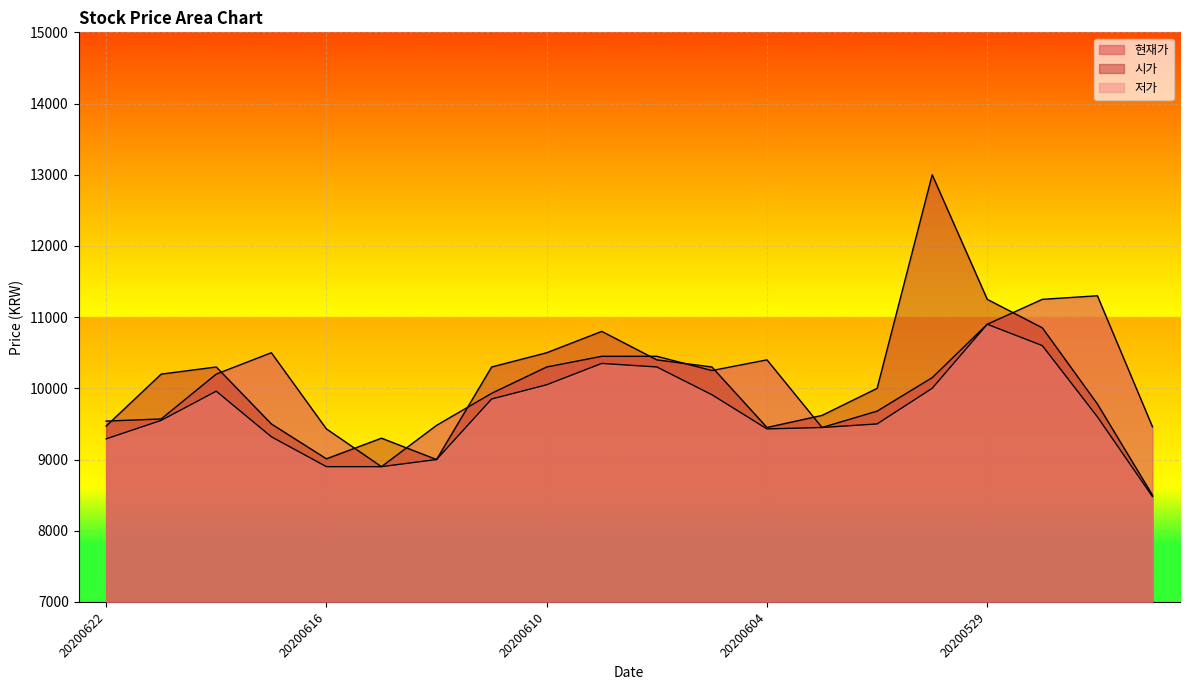

Where is the first local minimum for 현재가?

20200615